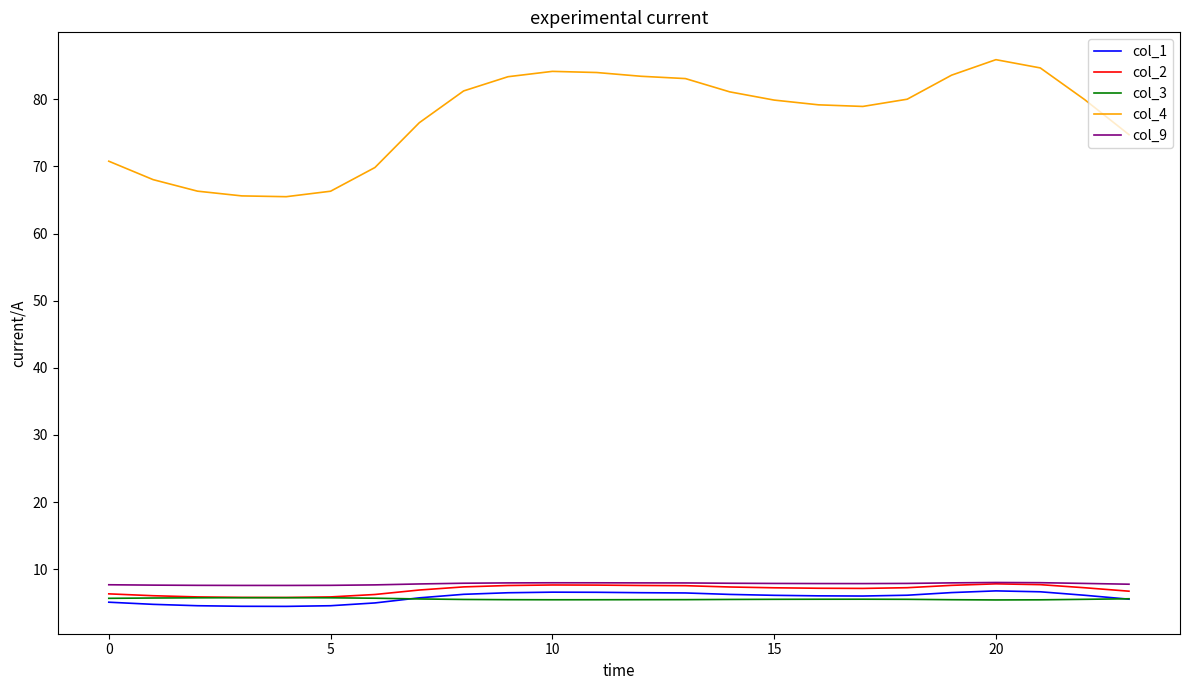

Which series has the largest range (max minus min)?

col_4